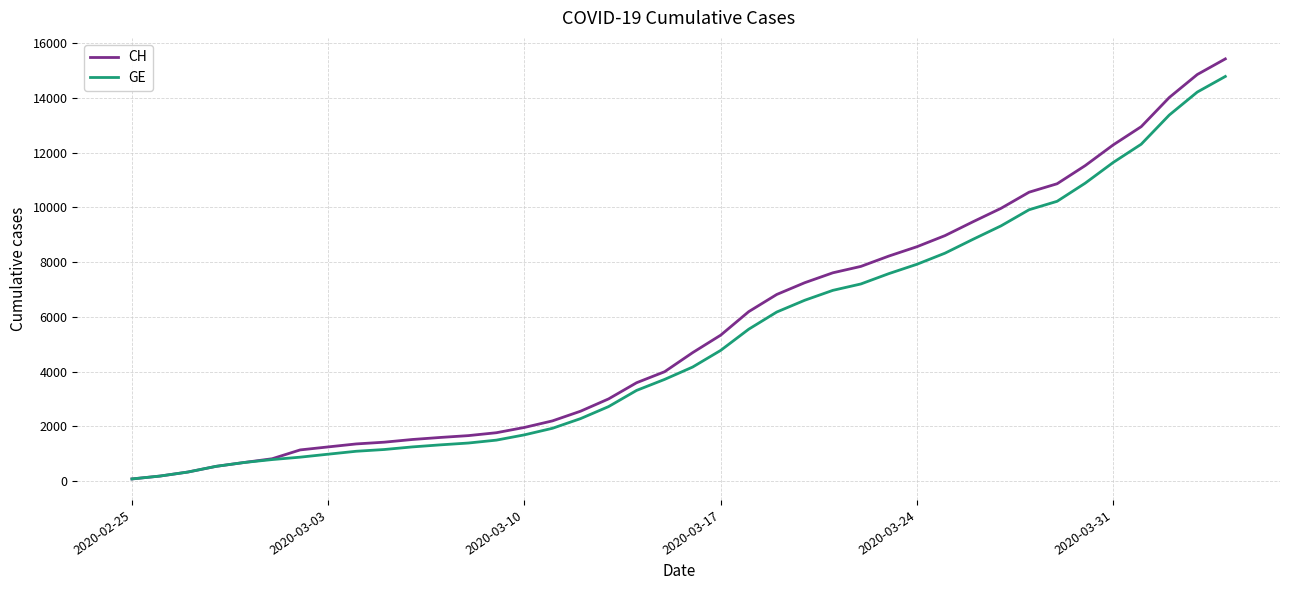

What is the maximum value for GE?

14791